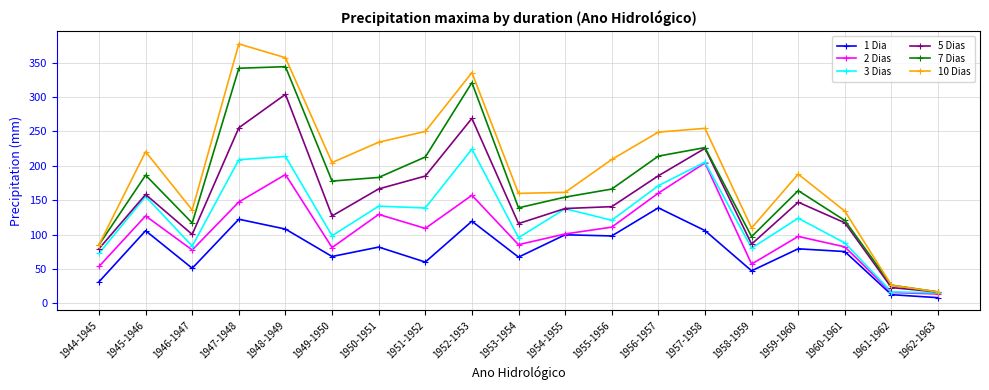

At which category does 1 Dia reach its first local valley?

1946-1947